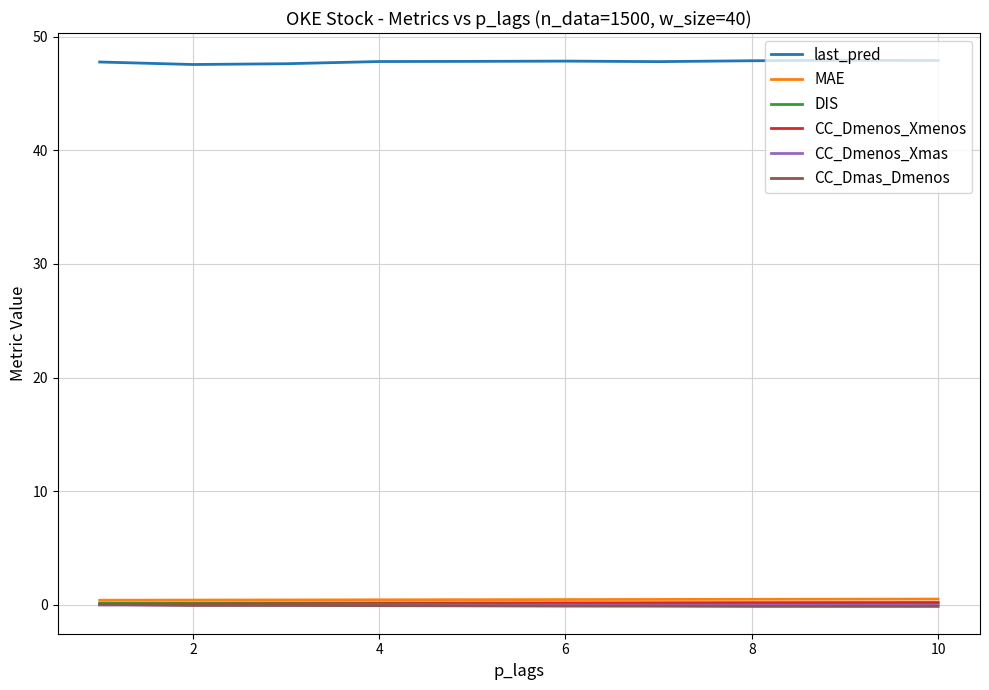

True or false: last_pred and DIS intersect in this chart.

False